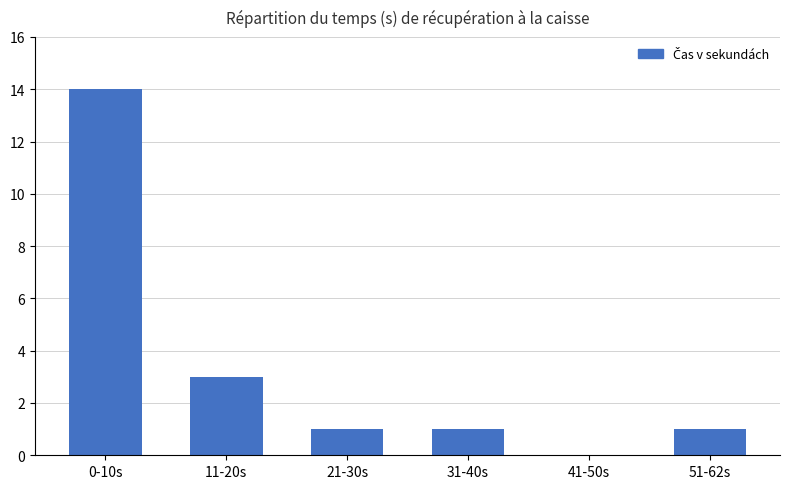

Where is the data nearest to the value 7?

11-20s